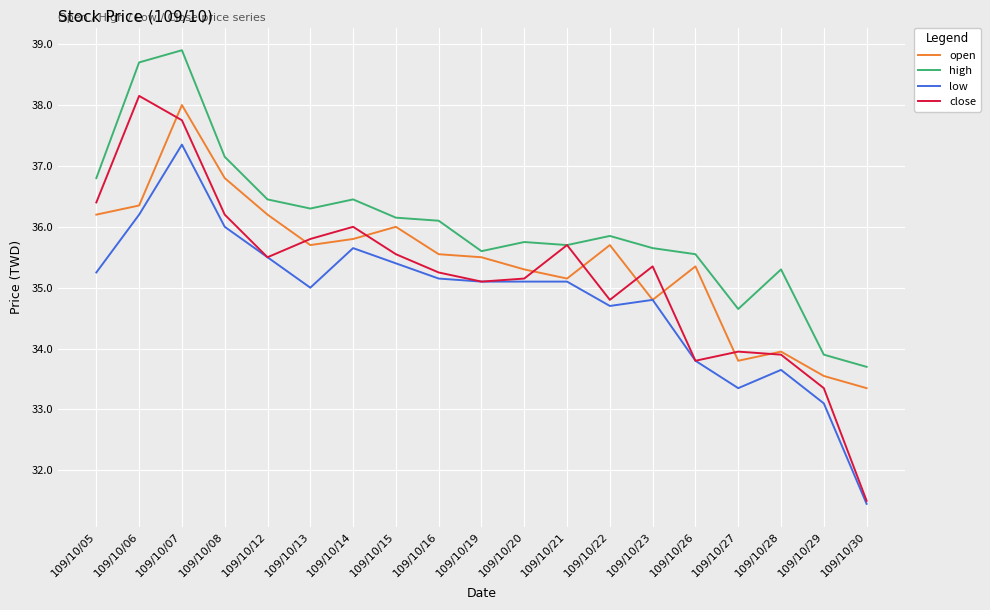

Does the chart display data point markers on the line(s)?

No